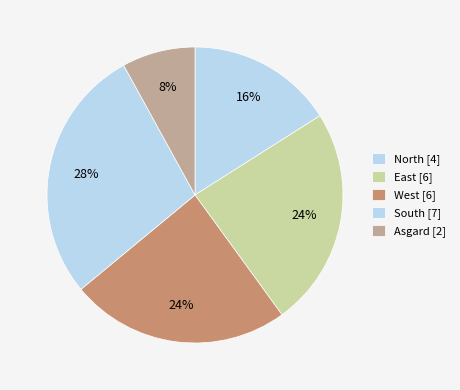

True or false: South accounts for 15% of the total.

False